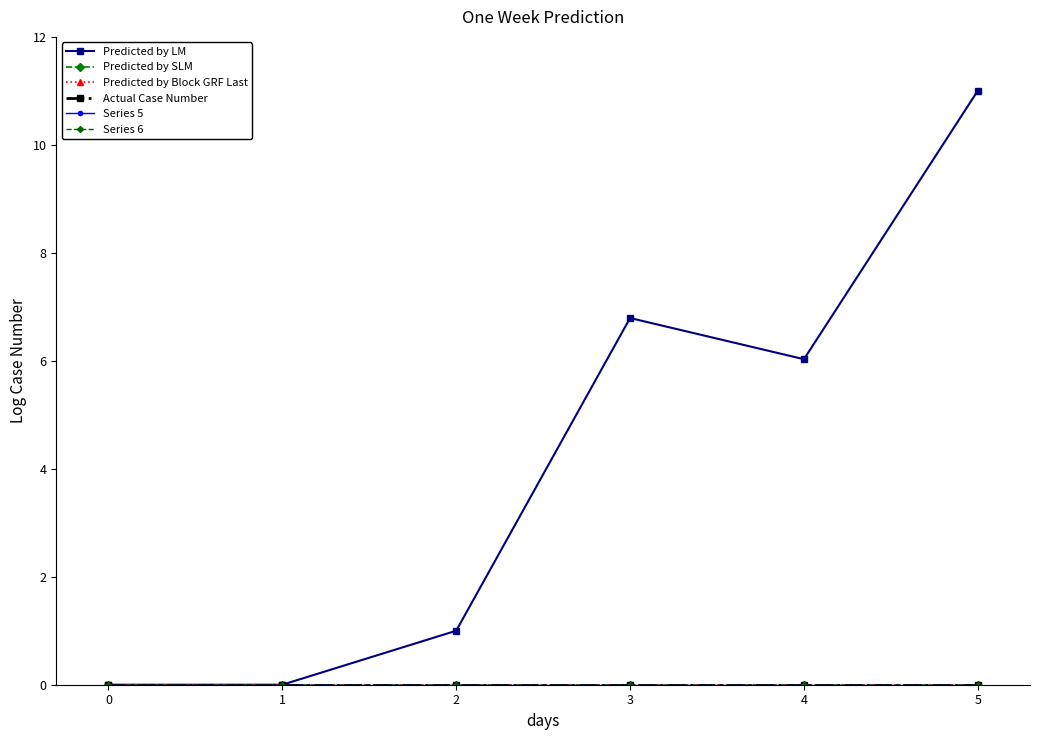

Which series has the largest total across all categories?

Predicted by LM